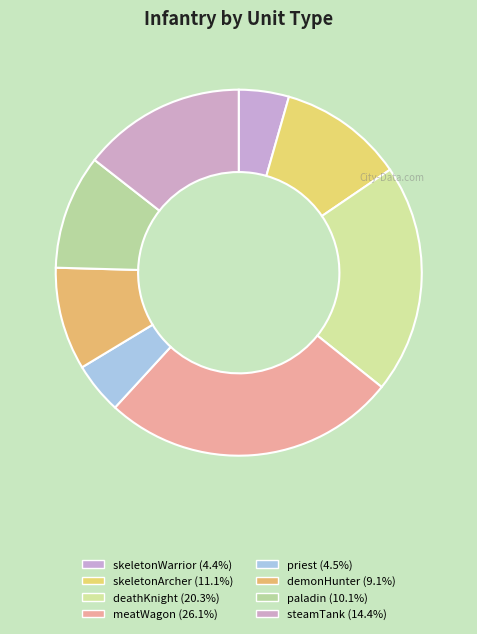

What portion of the pie excludes priest?

95.5%